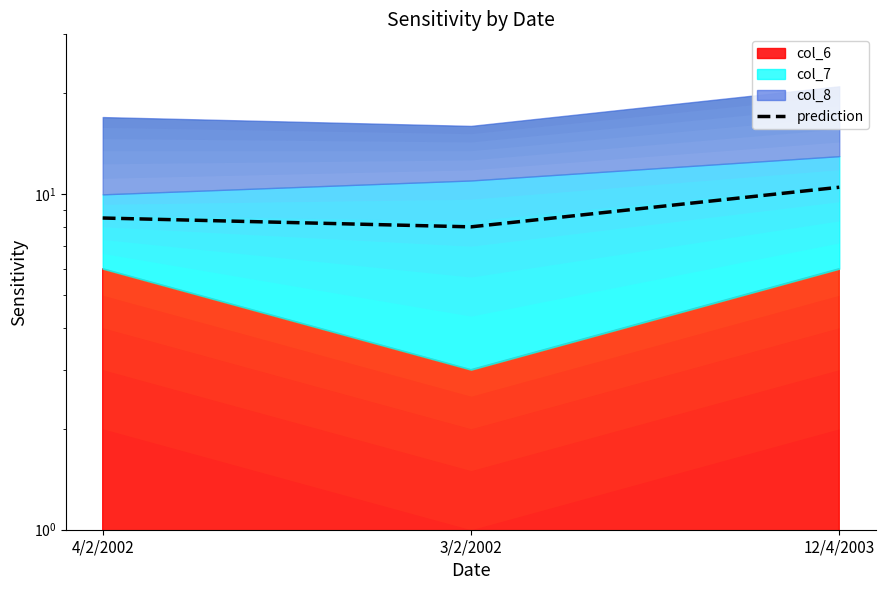

Reading right to left, transcribe all the data shown in this chart.

12/4/2003=10.5	3/2/2002=8.0	4/2/2002=8.5